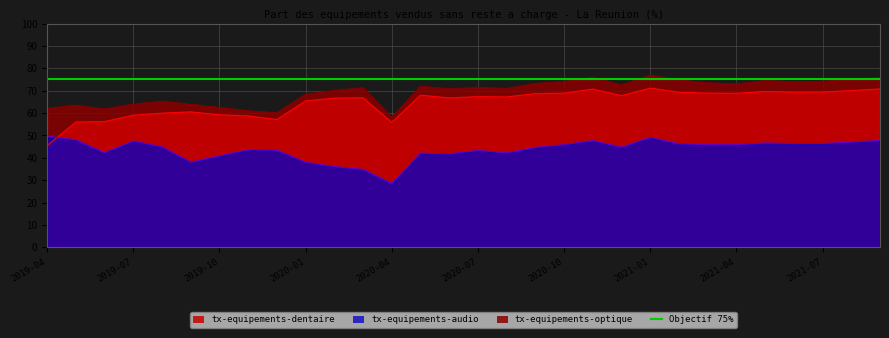

Which category has the highest value in the tx-equipements-audio series?

2019-04